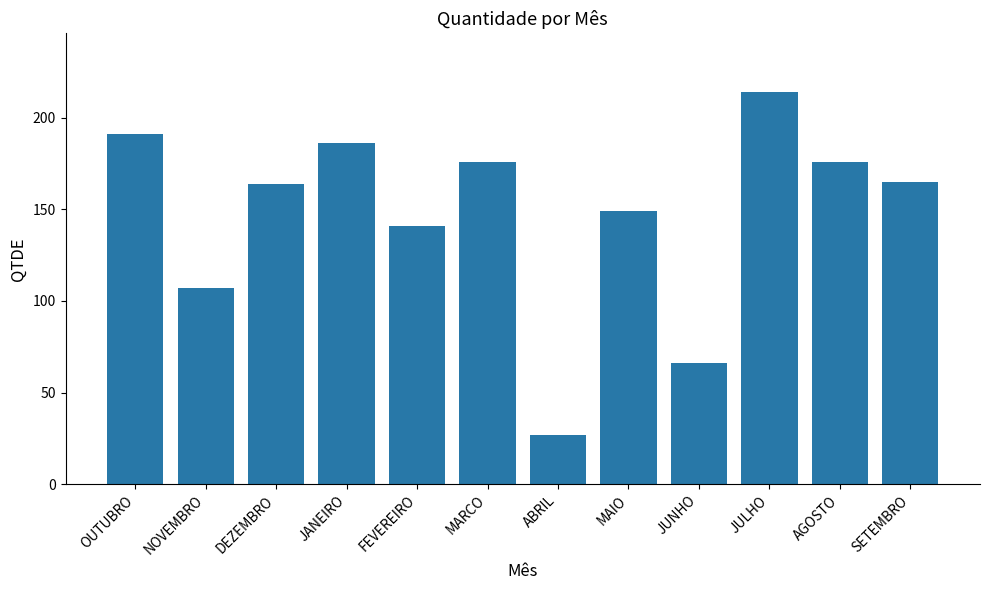

What is the sum of the values at MAIO and OUTUBRO?

340